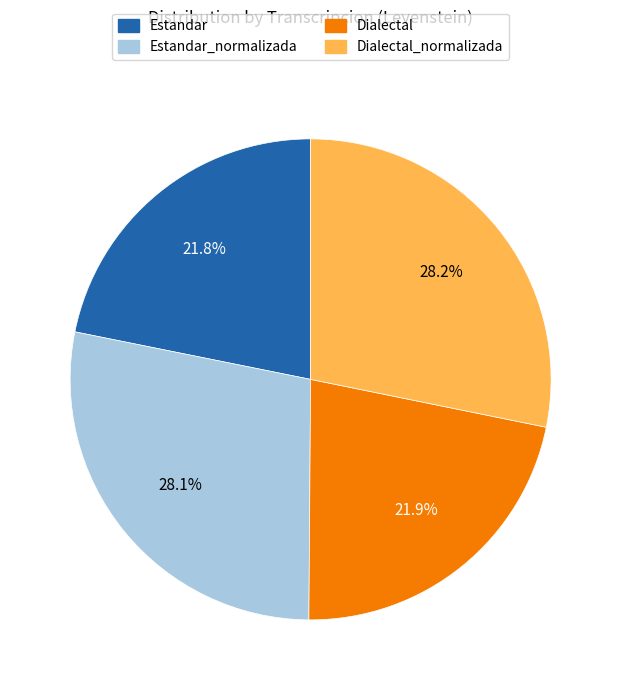

Is there any slice that represents more than half of the pie?

No